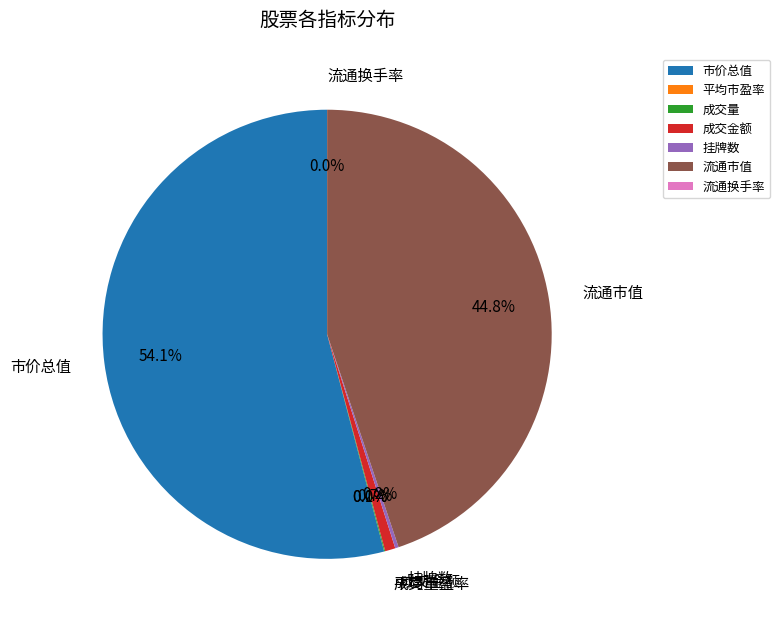

To the nearest percent, what percentage of the pie is 市价总值?

54%